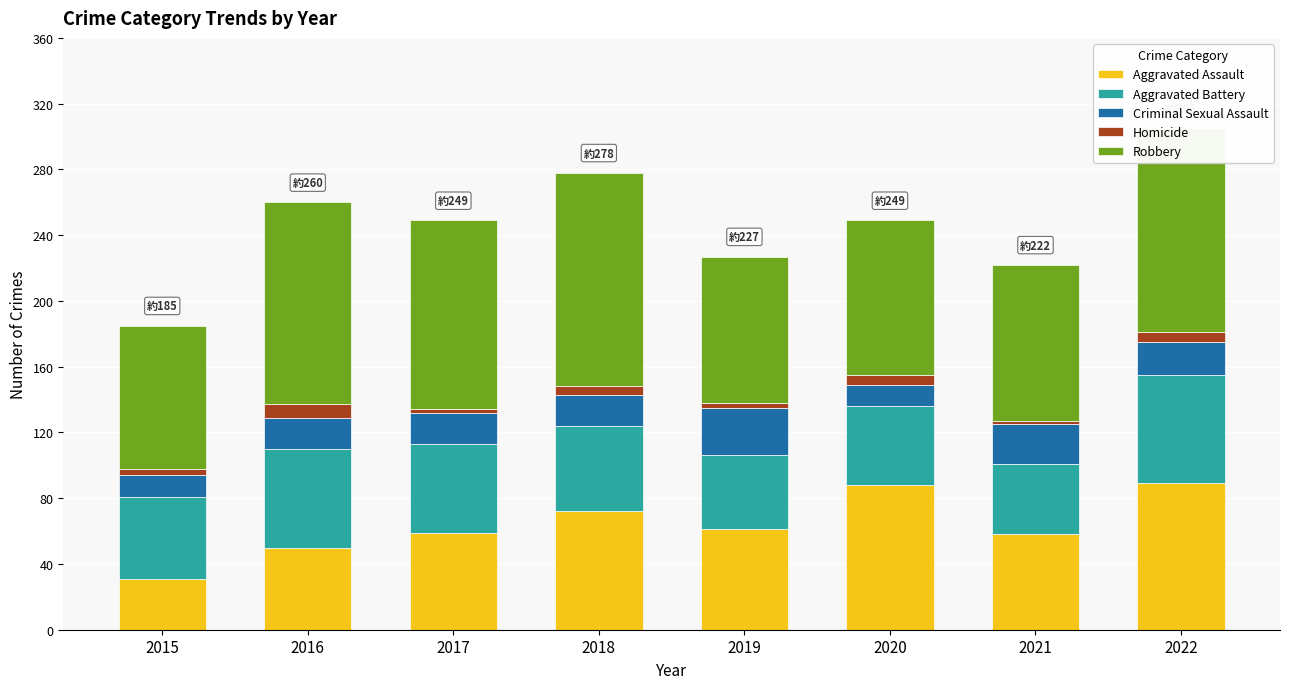

How many categories are shown in the chart?

8